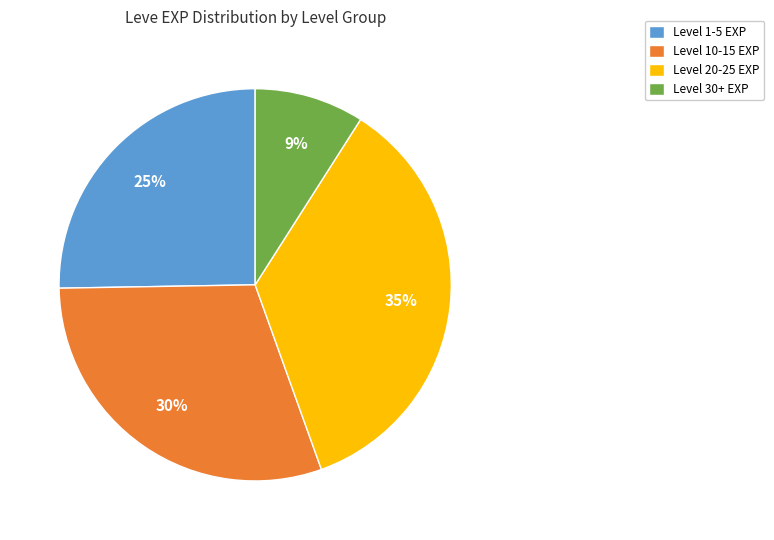

Which has a higher value, Level 1-5 EXP or Level 20-25 EXP?

Level 20-25 EXP